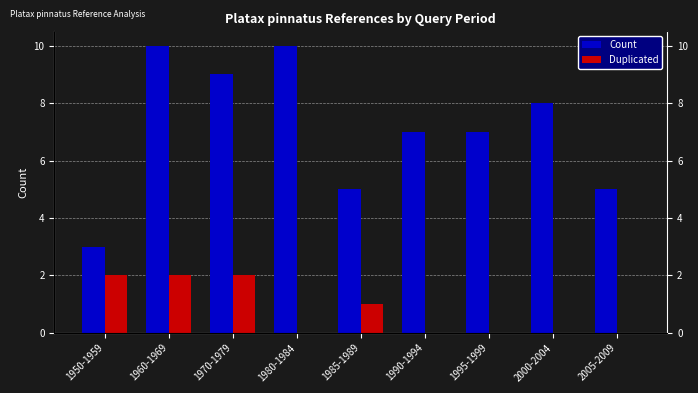

Reading left to right, transcribe all the data shown in this chart.

Count: 3	10	9	10	5	7	7	8	5
Duplicated: 2	2	2	0	1	0	0	0	0